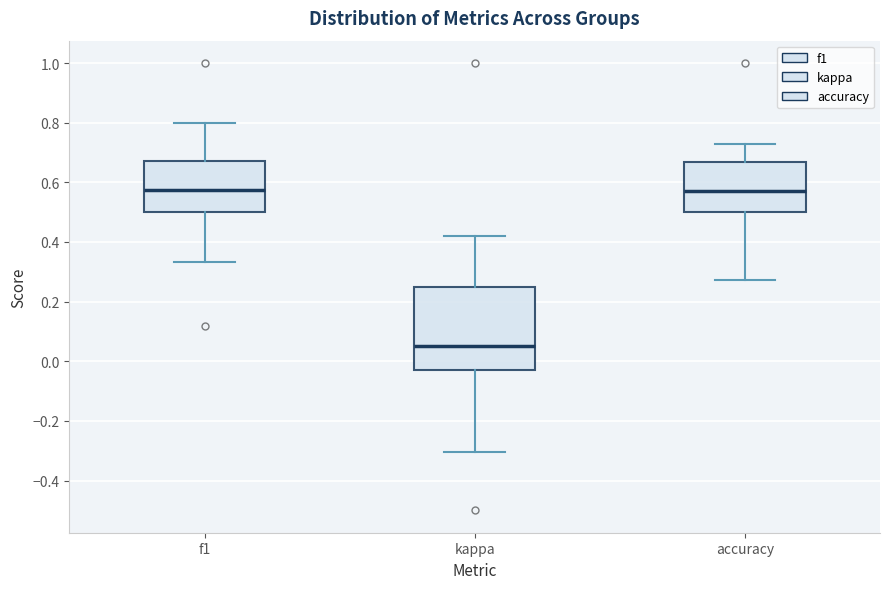

Which box is the tallest, from its lower edge to its upper edge?

kappa